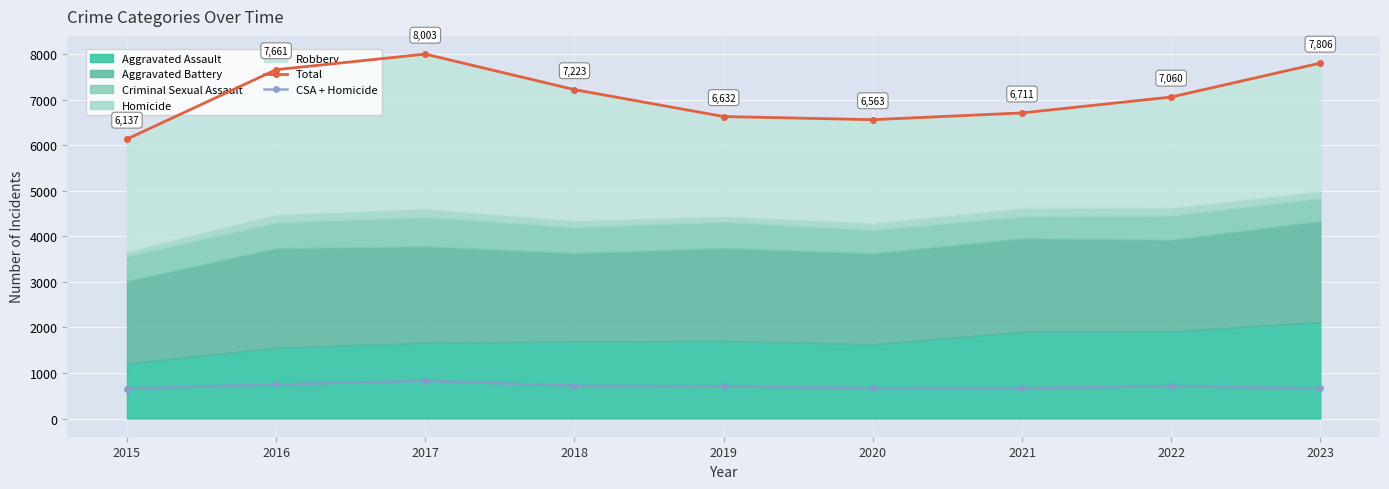

Rank the categories by CSA + Homicide value from lowest to highest.

2015, 2023, 2021, 2020, 2019, 2022, 2018, 2016, 2017